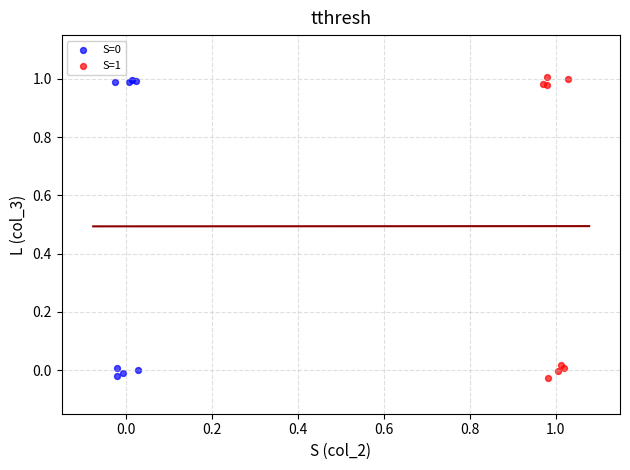

Which series has the largest Y range (max minus min)?

S=1